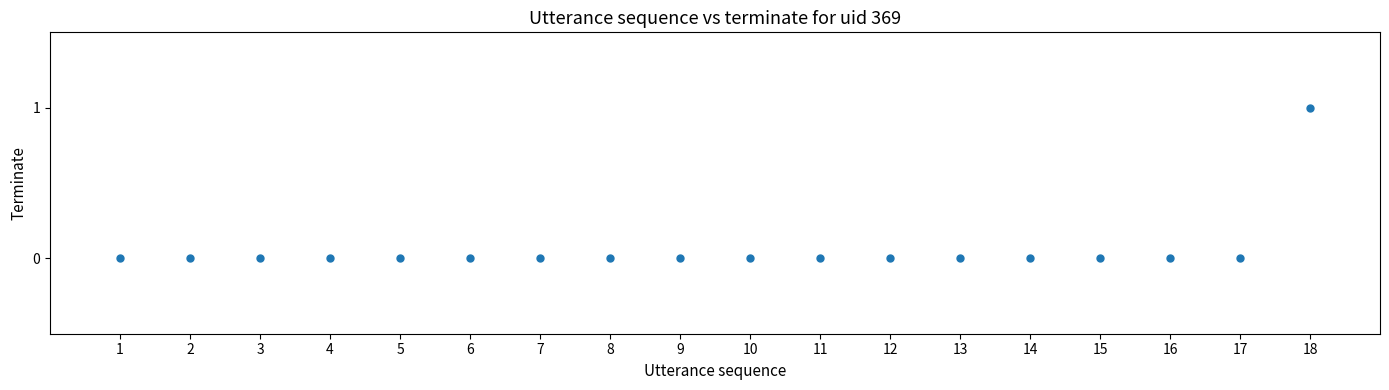

What is the range of X values (max minus min)?

17